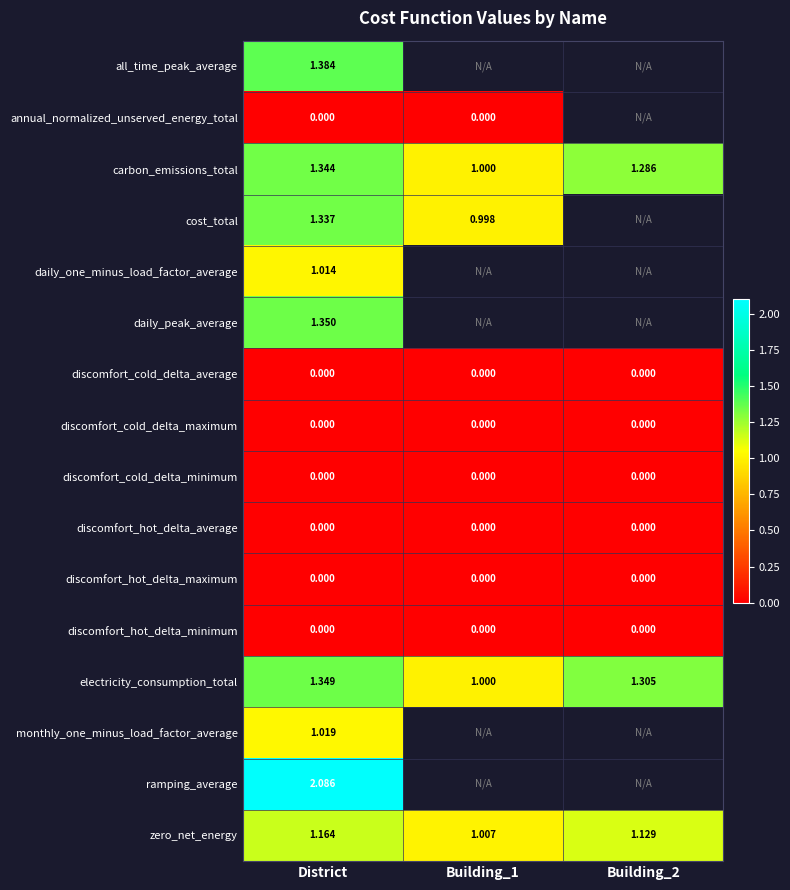

Is the value of zero_net_energy at Building_2 greater than the value of discomfort_hot_delta_minimum at Building_1?

Yes